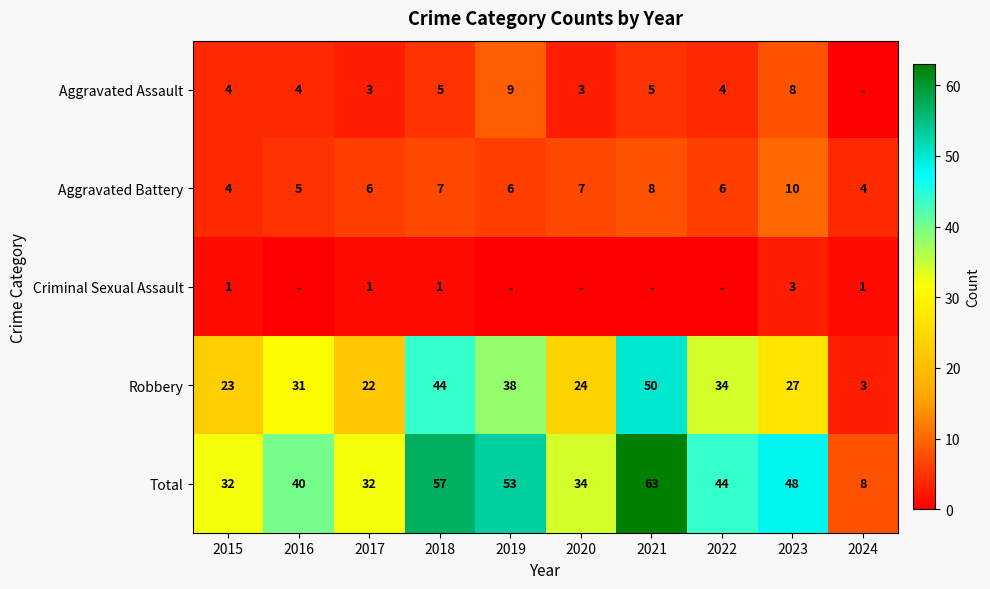

Is the value of Robbery at 2019 greater than the value of Aggravated Assault at 2019?

Yes